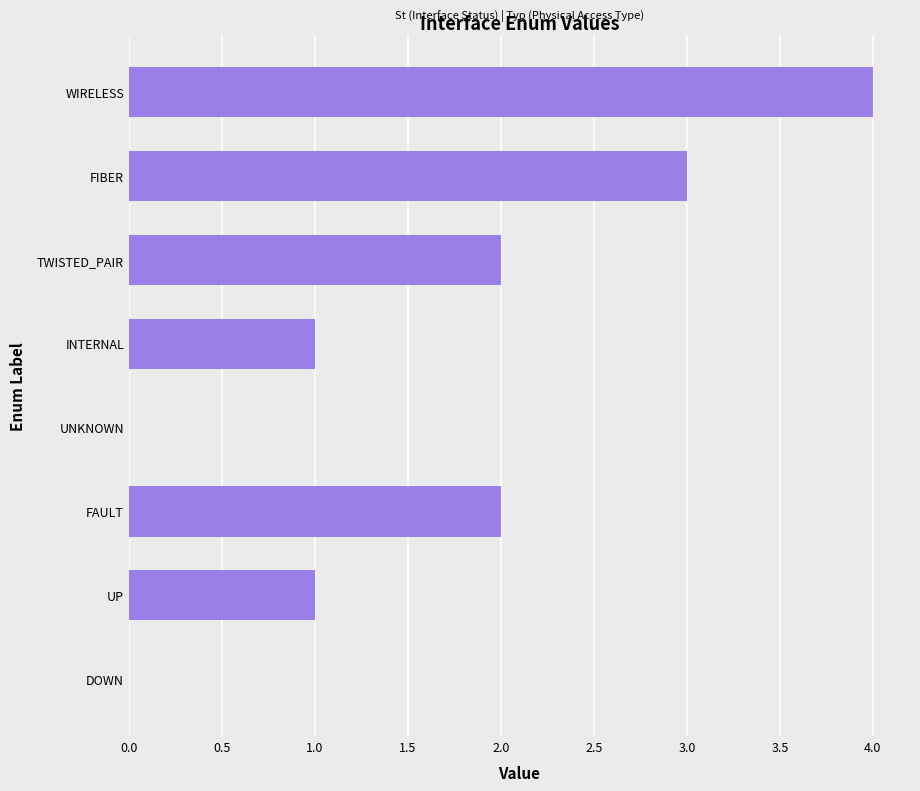

What is the sum of all values?

13